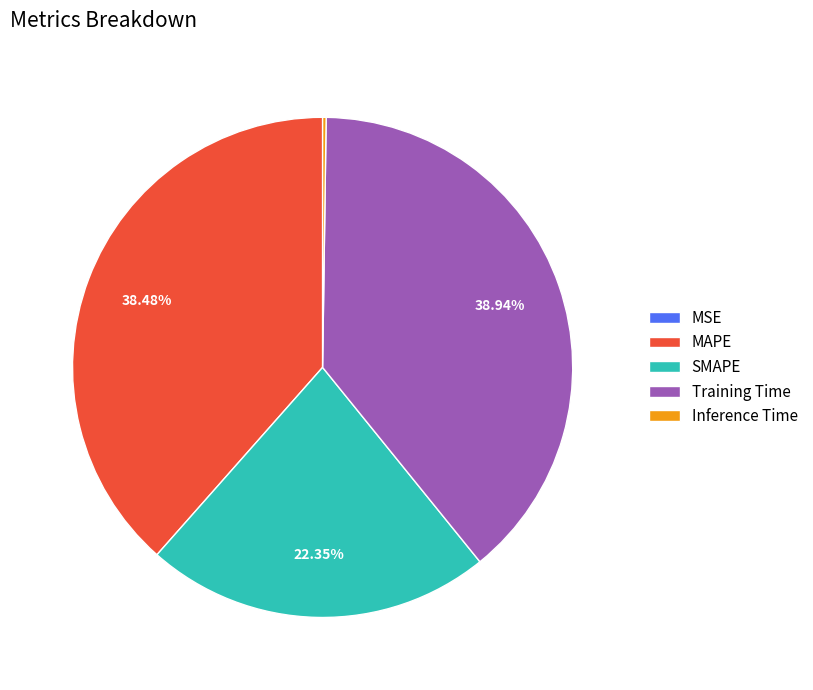

The Training Time slice represents 51% of the pie. True or false?

False